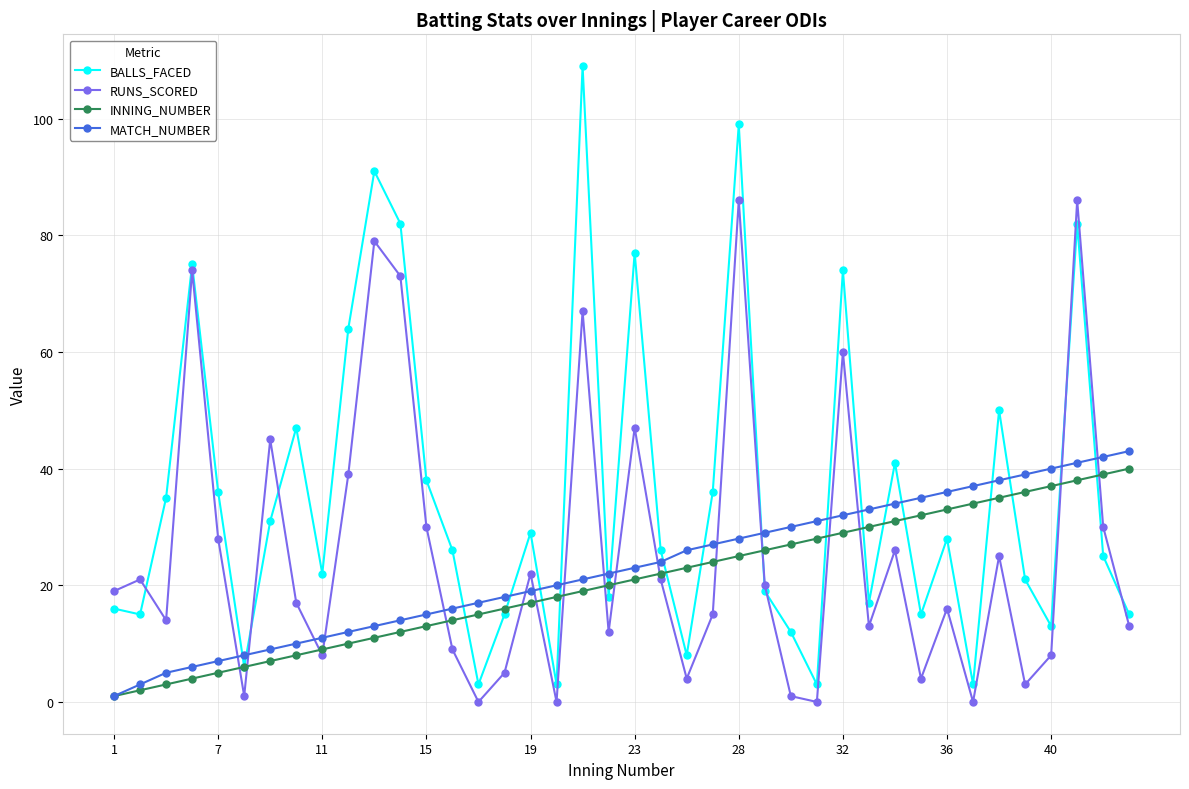

What is the maximum value shown in the chart?

109